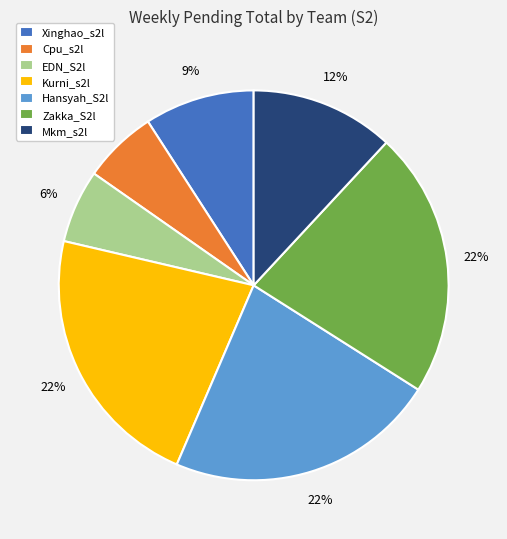

Is there a majority slice in this chart?

No